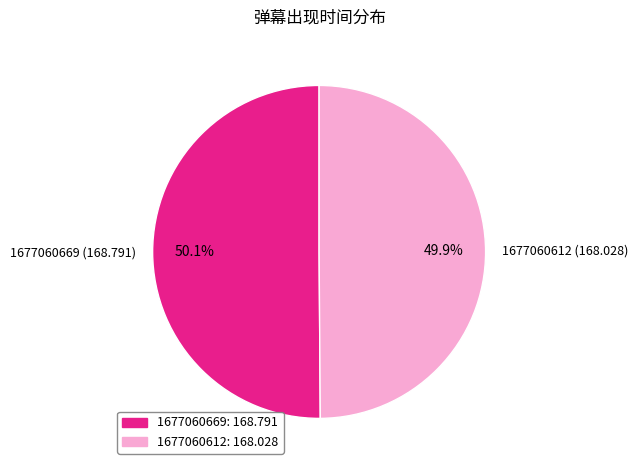

True or false: 1677060669 accounts for 50% of the total.

True